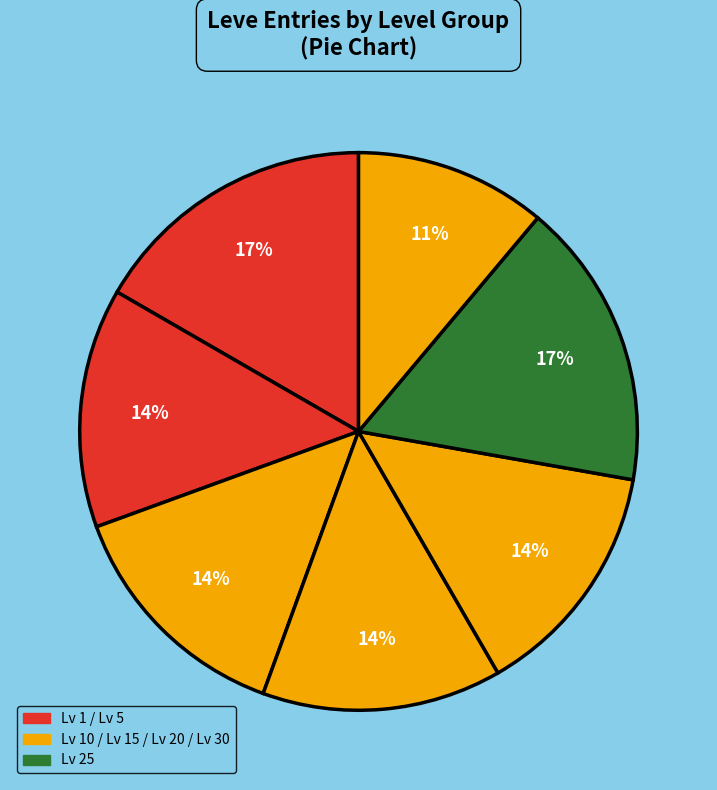

Count the number of slices in the pie.

7